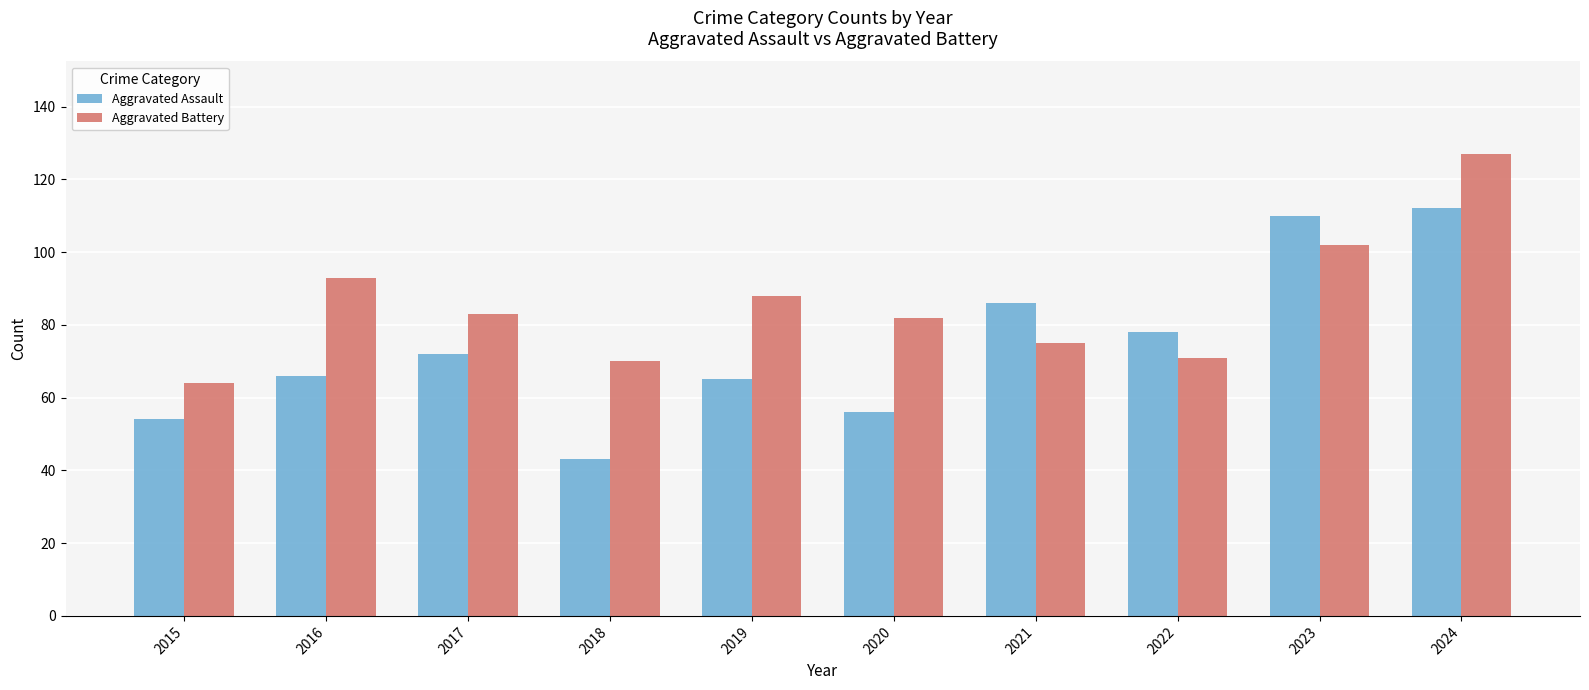

Is the value of Aggravated Assault at 2021 greater than the value of Aggravated Battery at 2021?

Yes